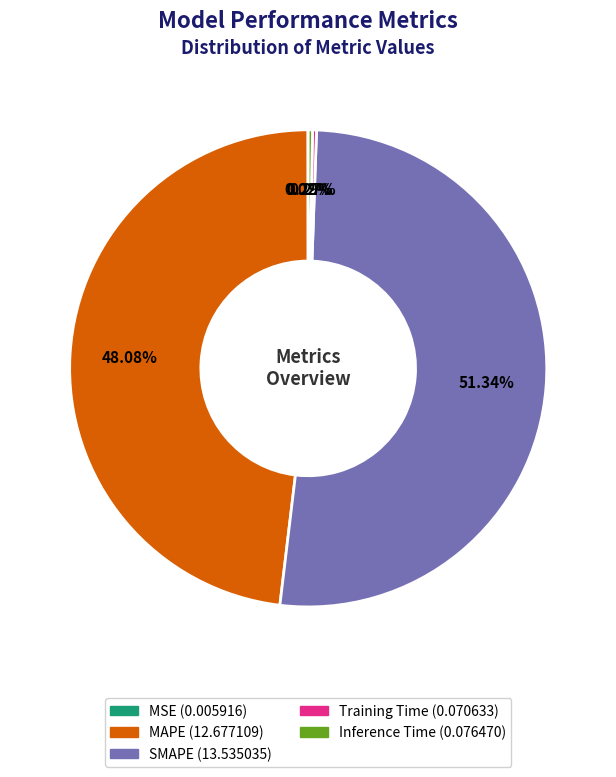

Which category accounts for the majority?

SMAPE